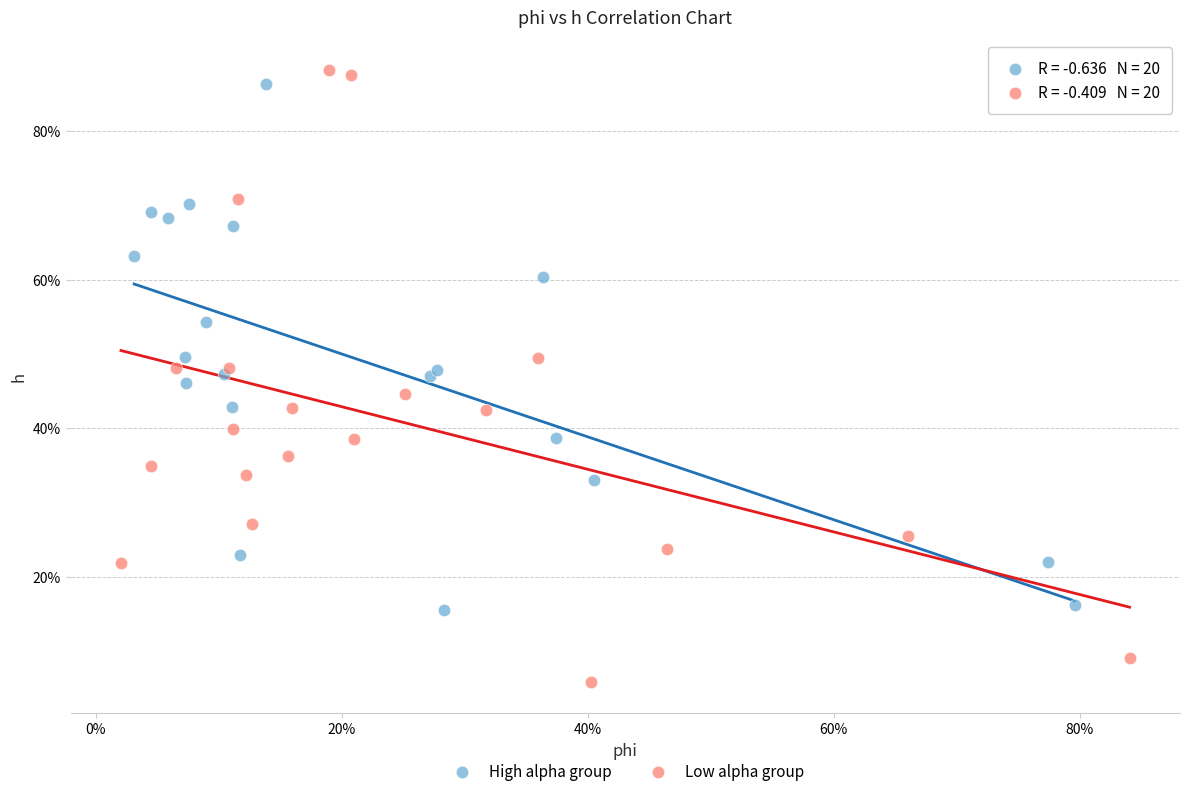

What are all the series names shown in the legend?

High alpha group, Low alpha group